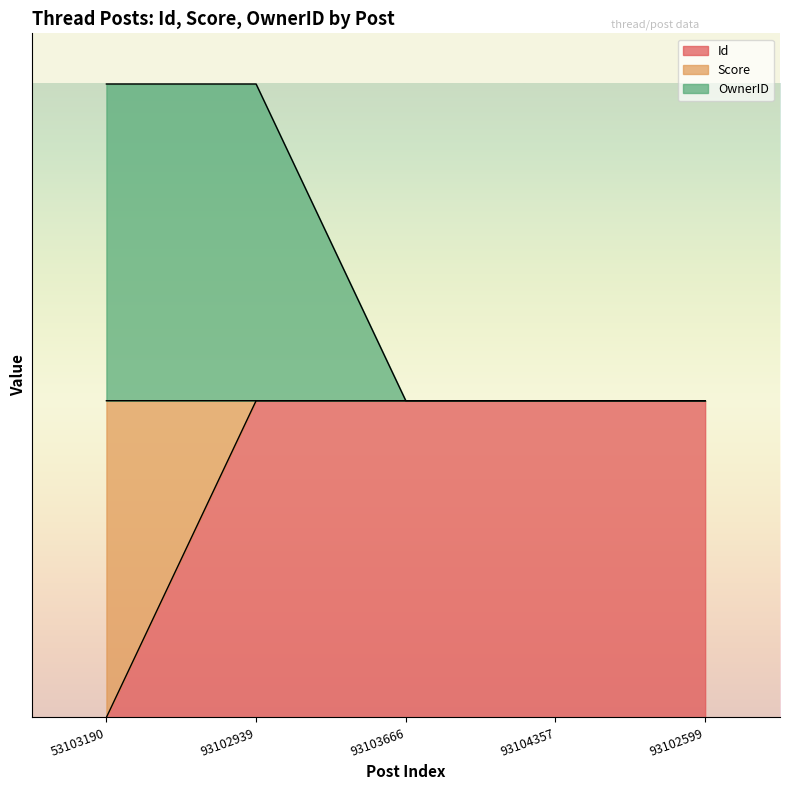

What is the maximum value for OwnerID?

2.0